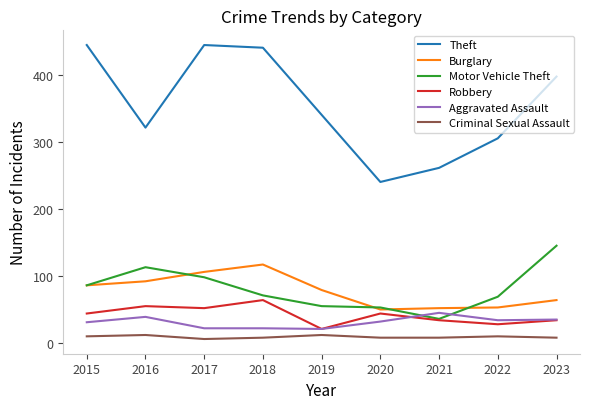

What is the highest value of the Theft series?

444